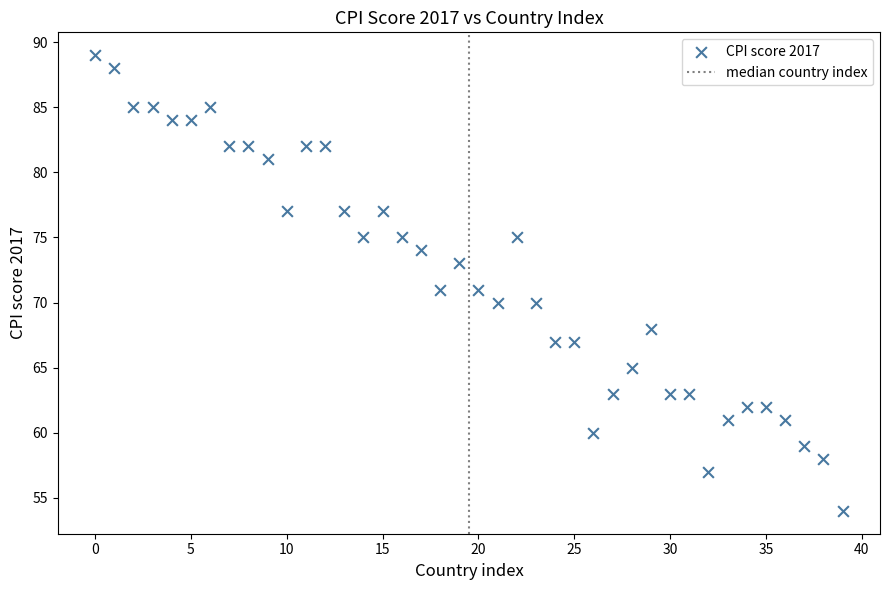

What is the range of Y values (max minus min)?

35